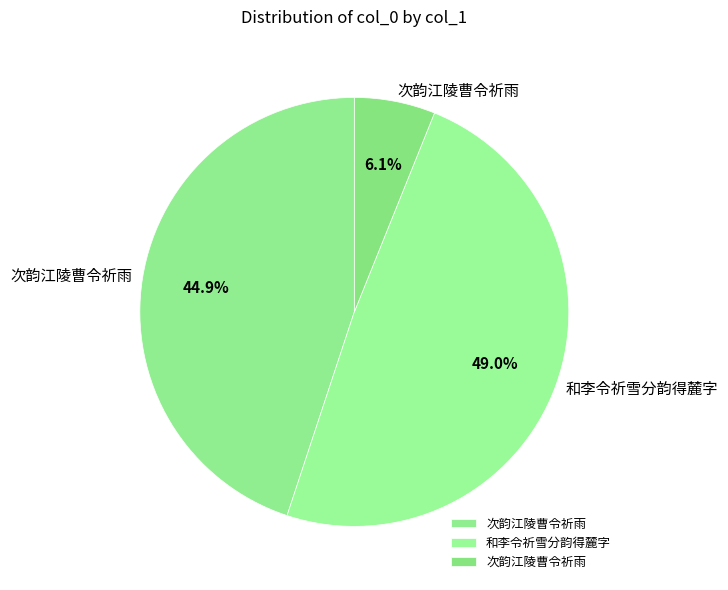

Which slice is the smallest?

次韵江陵曹令祈雨